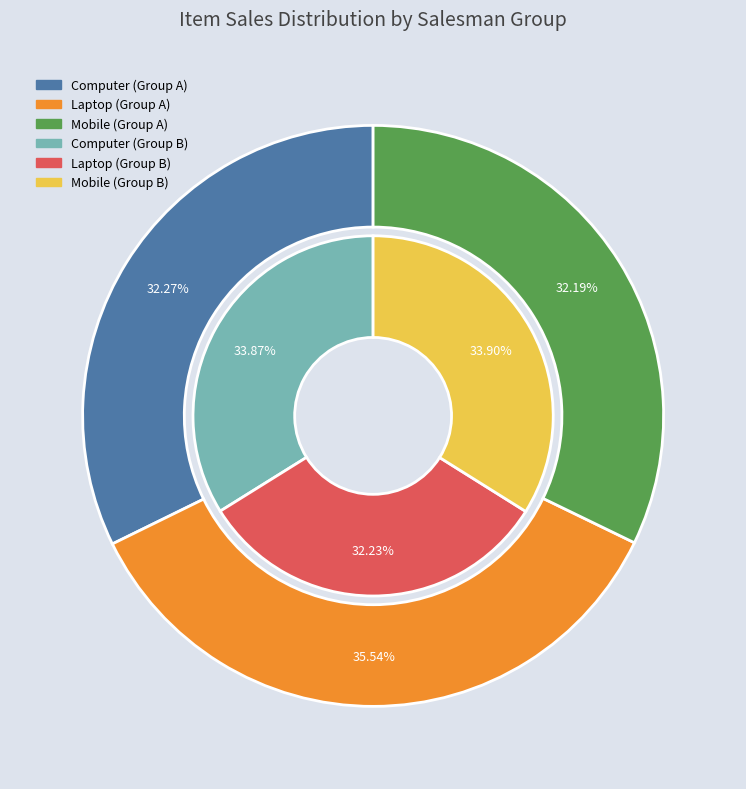

The Laptop slice represents 75% of the pie. True or false?

False